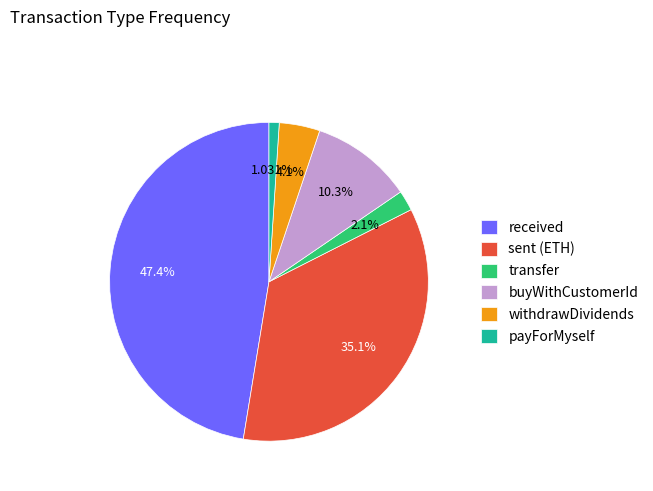

Is there a majority slice in this chart?

No